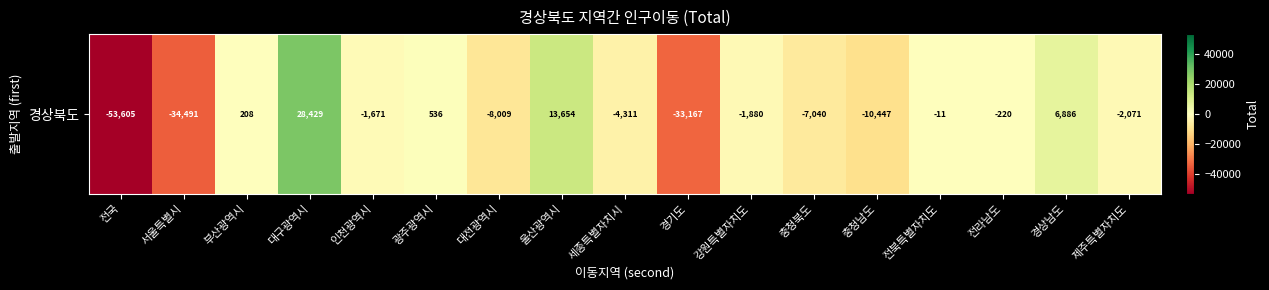

Count the number of values greater than -1880.

8